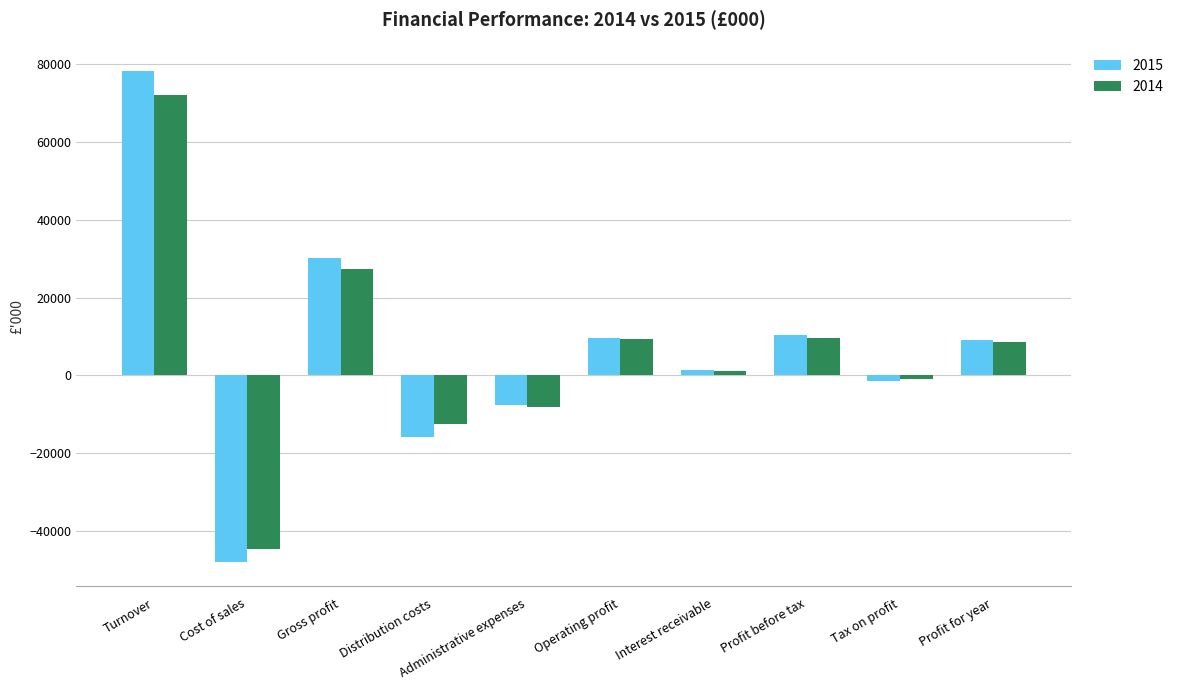

What are all the series names shown in the legend?

2015, 2014